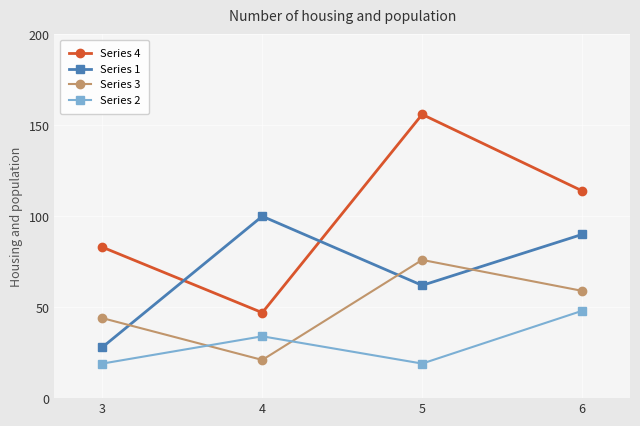

Reading left to right, what are all the values shown in this chart?

Series 4: 3=83	4=47	5=156	6=114
Series 1: 3=28	4=100	5=62	6=90
Series 3: 3=44	4=21	5=76	6=59
Series 2: 3=19	4=34	5=19	6=48